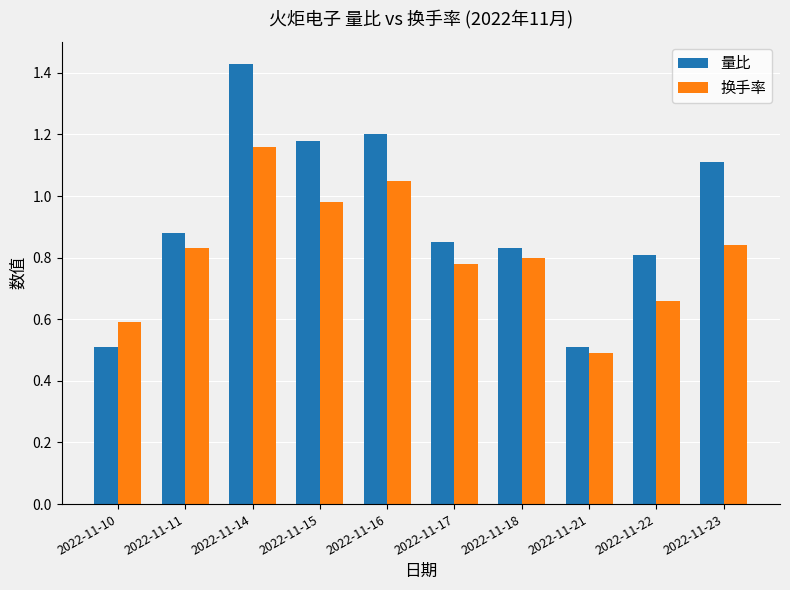

At which category does the chart reach its peak across all series?

2022-11-14